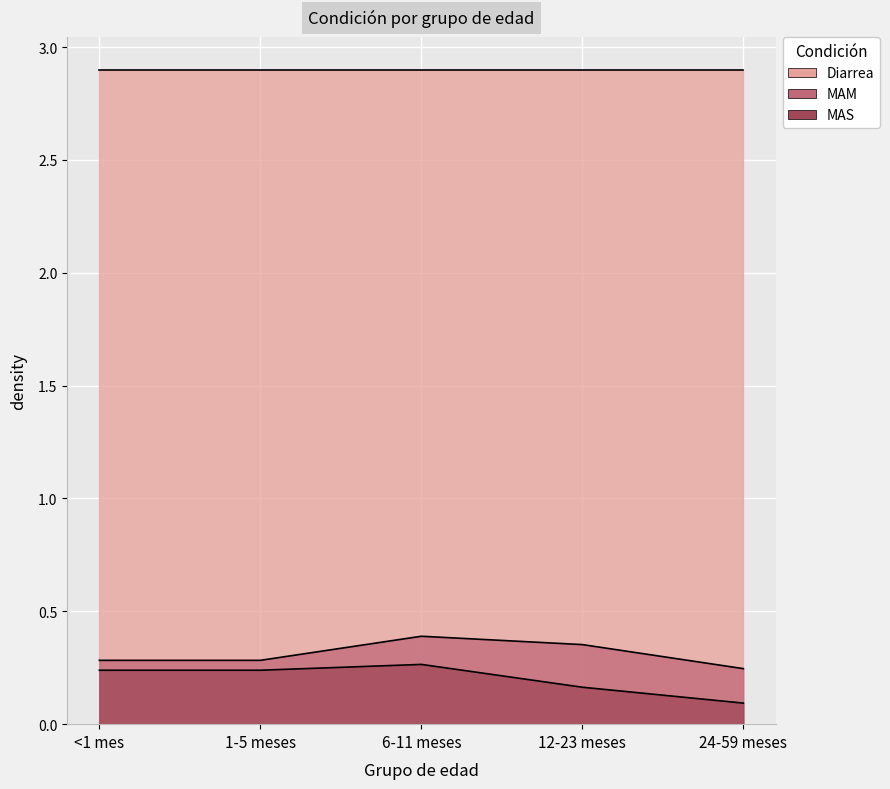

How many interior local peaks does the MAS series have?

1